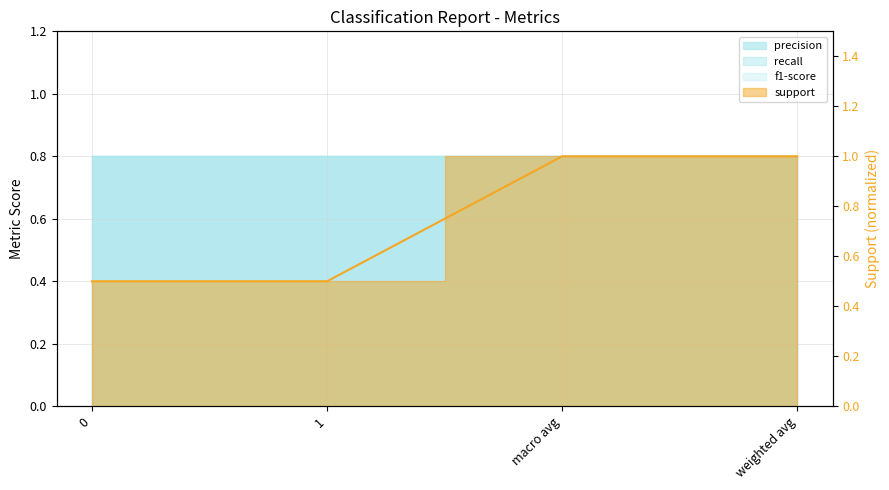

Reading left to right, transcribe all the data shown in this chart.

0=0.5	1=0.5	macro avg=1.0	weighted avg=1.0